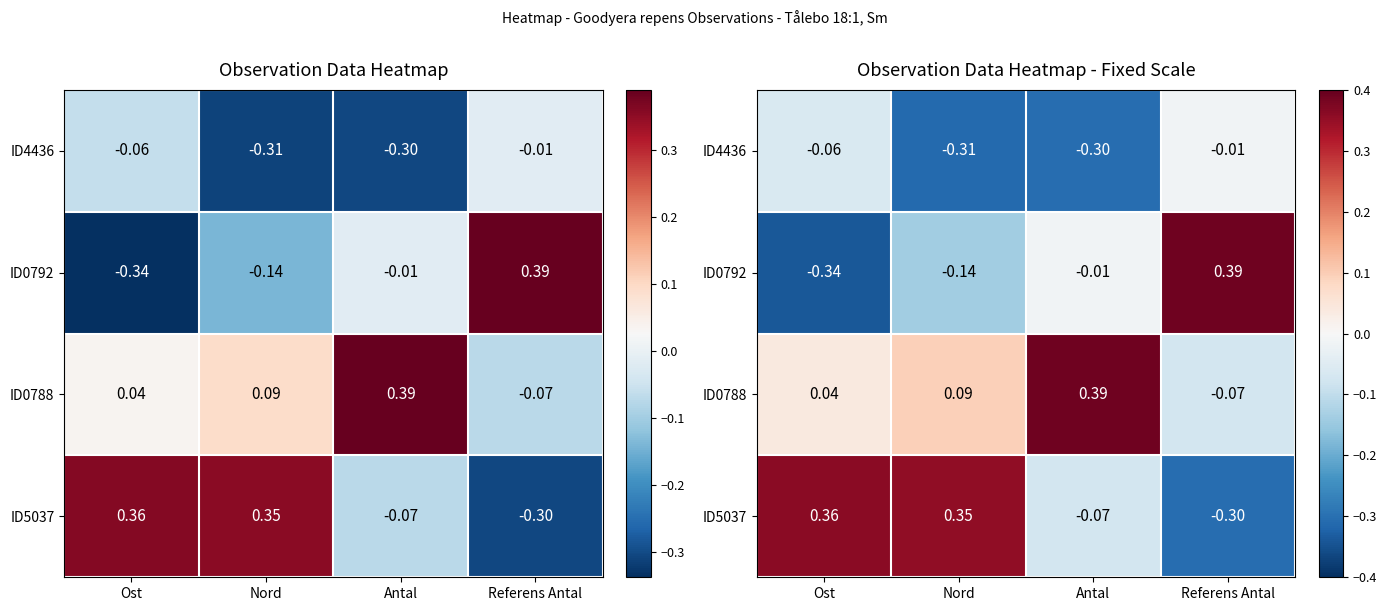

What value does the ID4436 series have at Ost?

-0.1